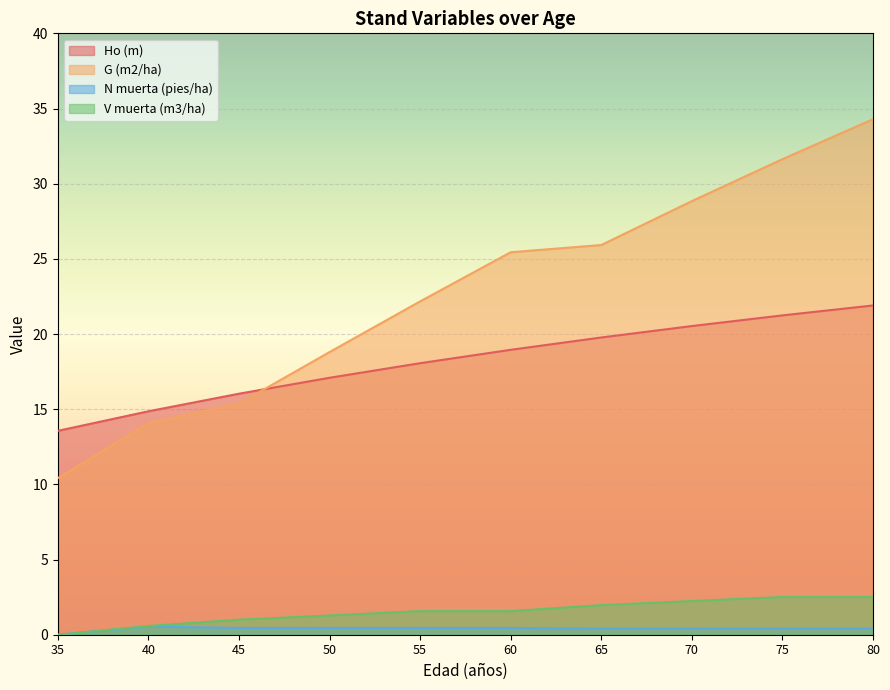

What is the total value across all series at 70?

52.0